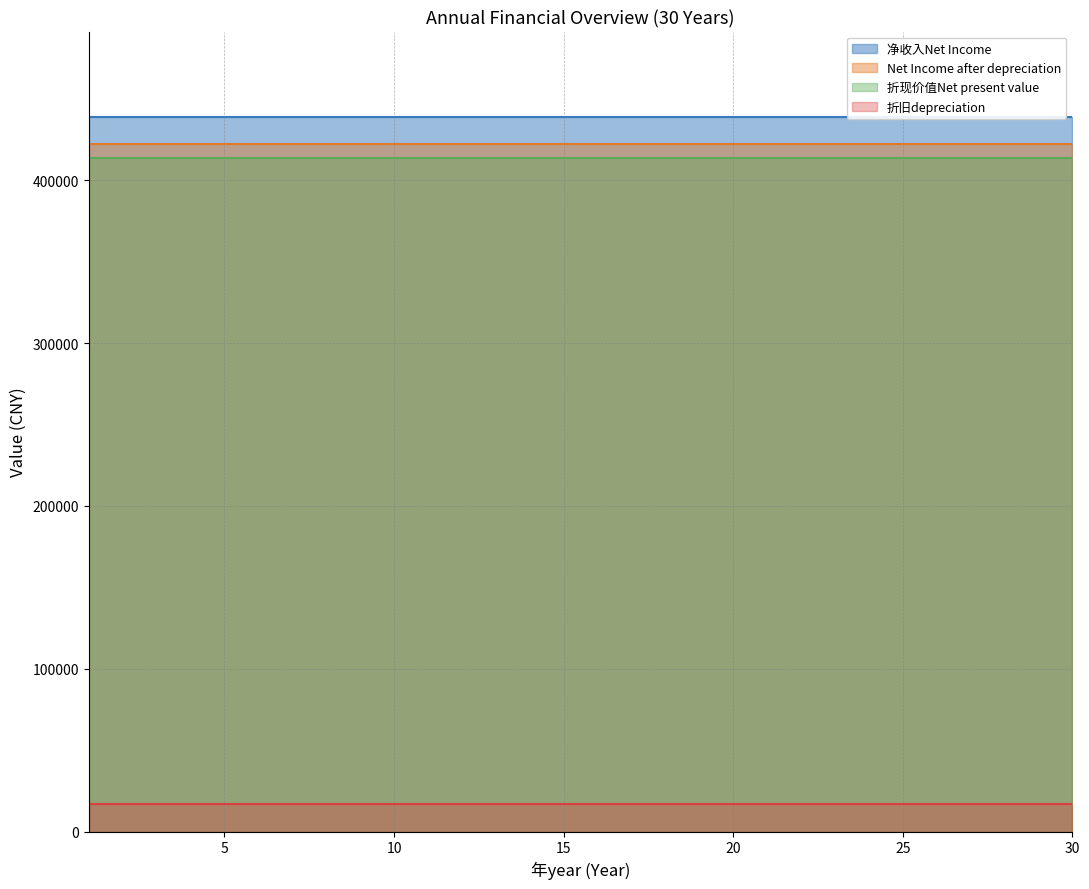

Which category has the highest value in the 折旧depreciation series?

1